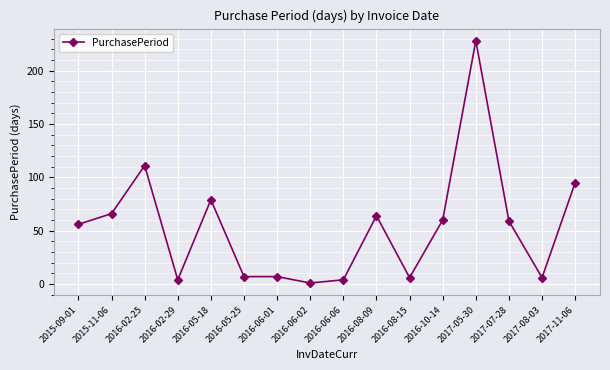

The chart shows a value of 6 at 2016-08-15. True or false?

True